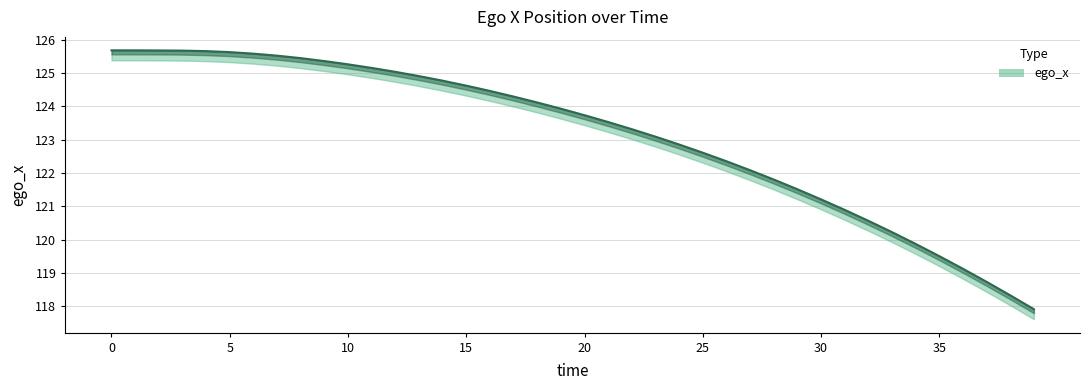

What is the change in value from 9 to 25?

-2.8